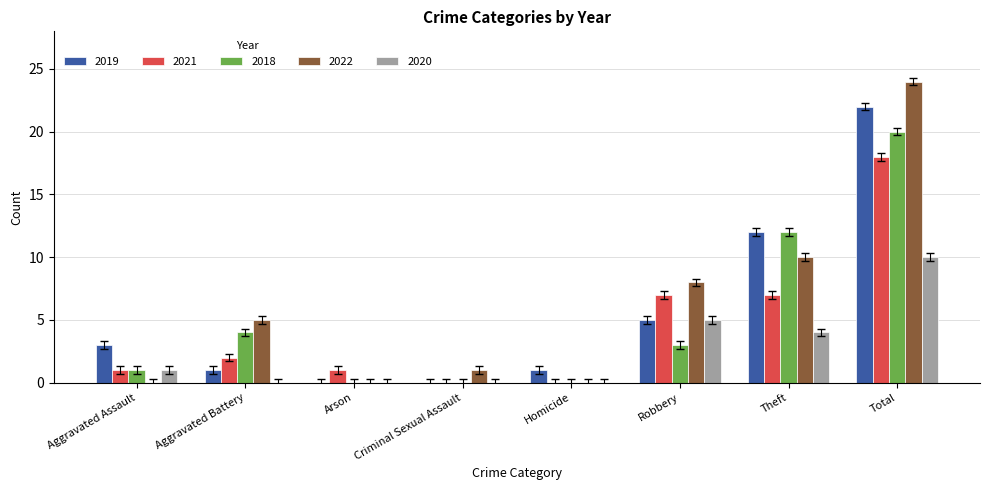

Is it true that 2021 equals 7 at Robbery?

True